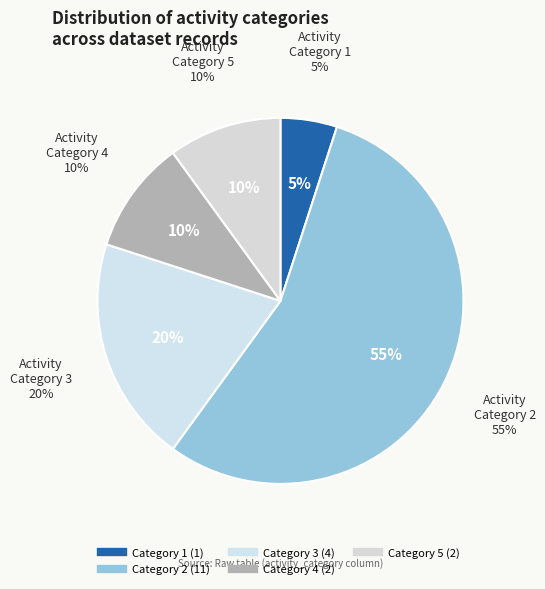

Which slice is the smallest?

1